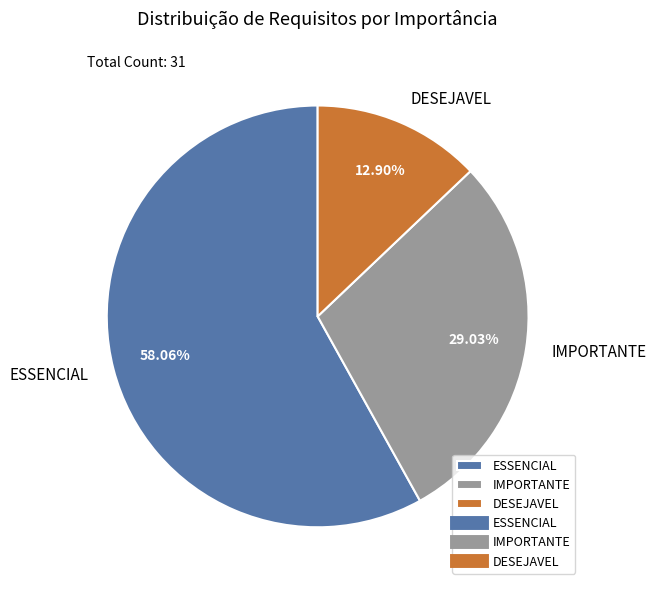

To the nearest percent, what is the combined percentage of DESEJAVEL and IMPORTANTE?

42%